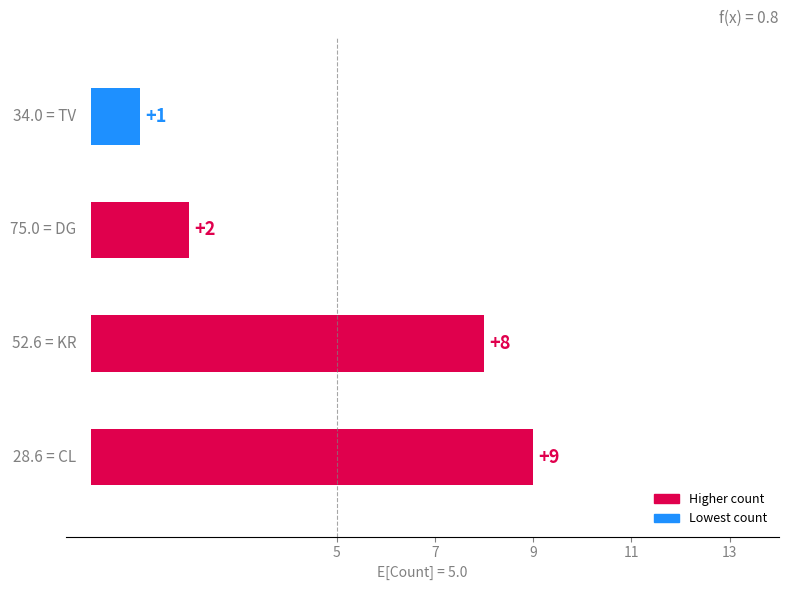

What is the maximum value shown in the chart?

9